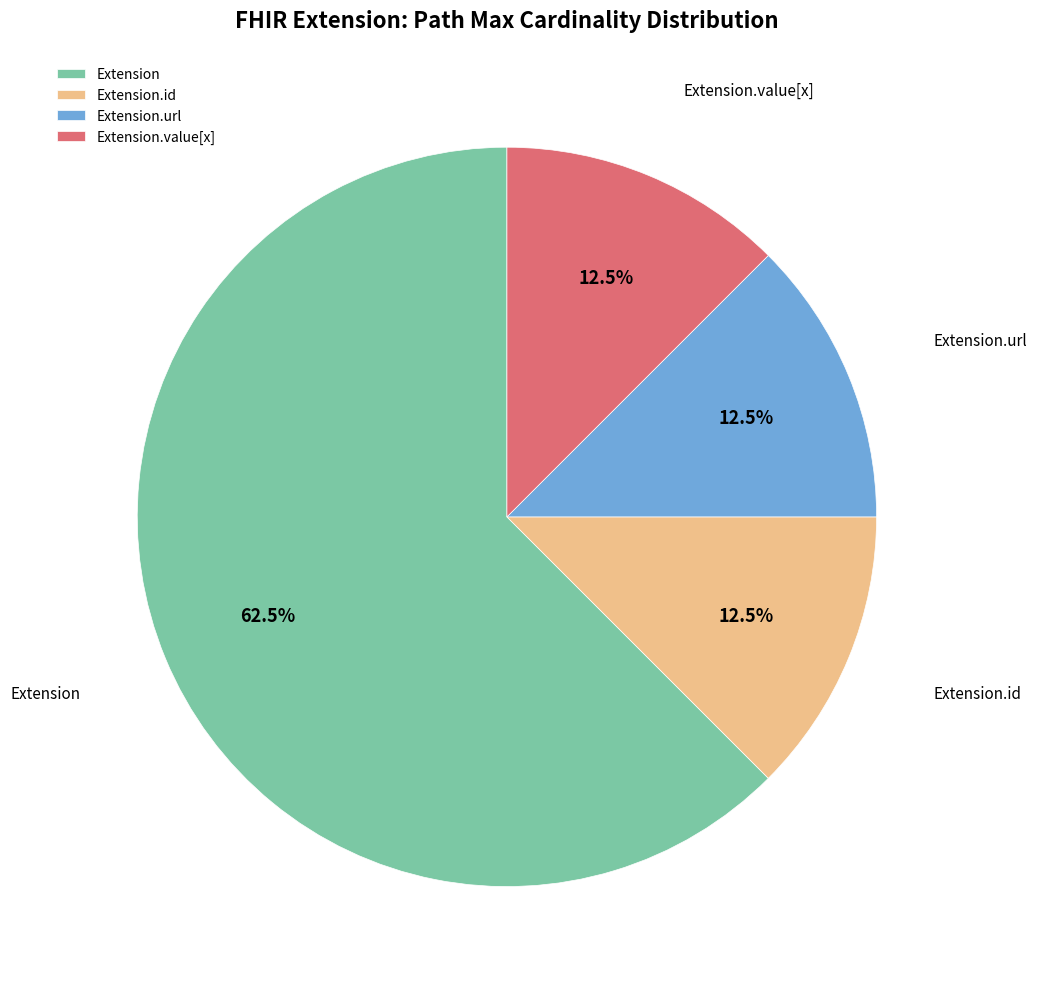

Which category has the biggest portion of the pie?

Extension